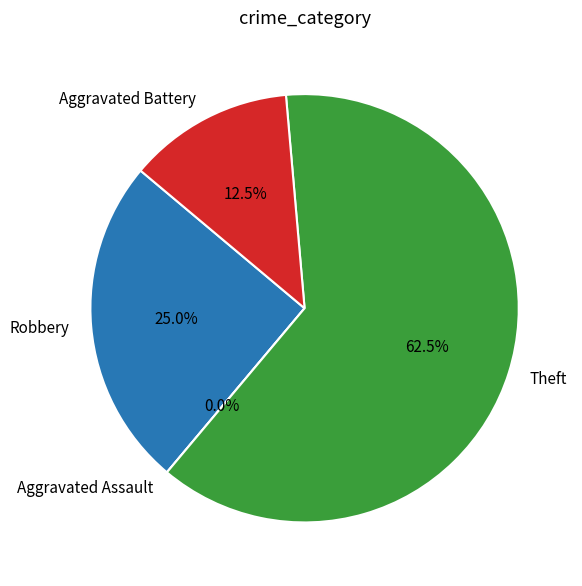

True or false: Theft accounts for 77% of the total.

False